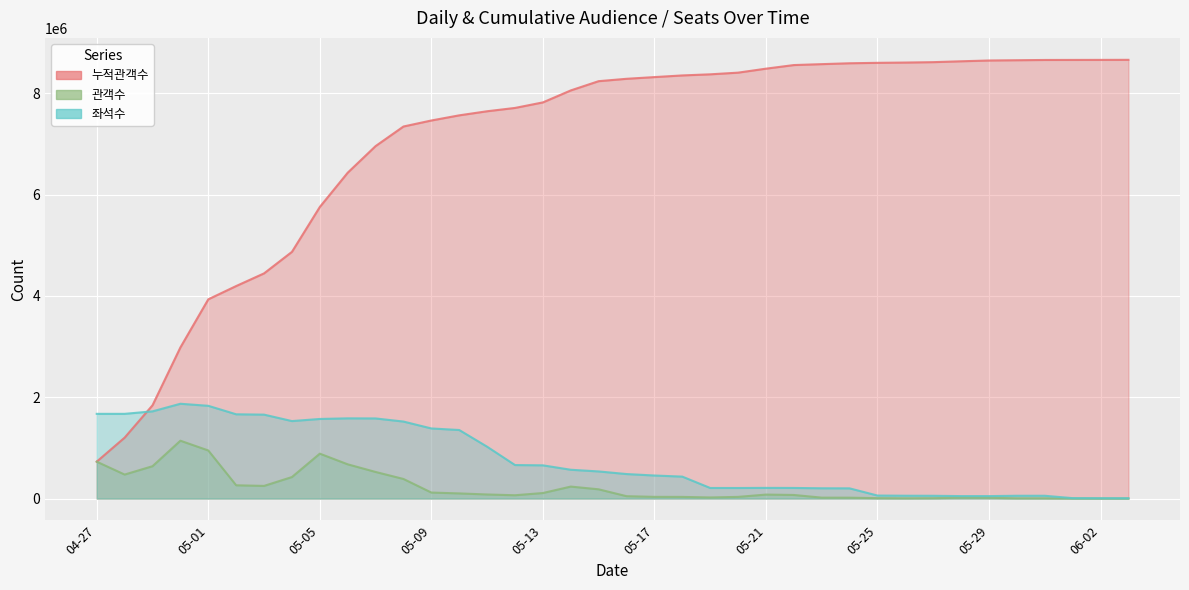

What is the average value of the 누적관객수 series?

7042867